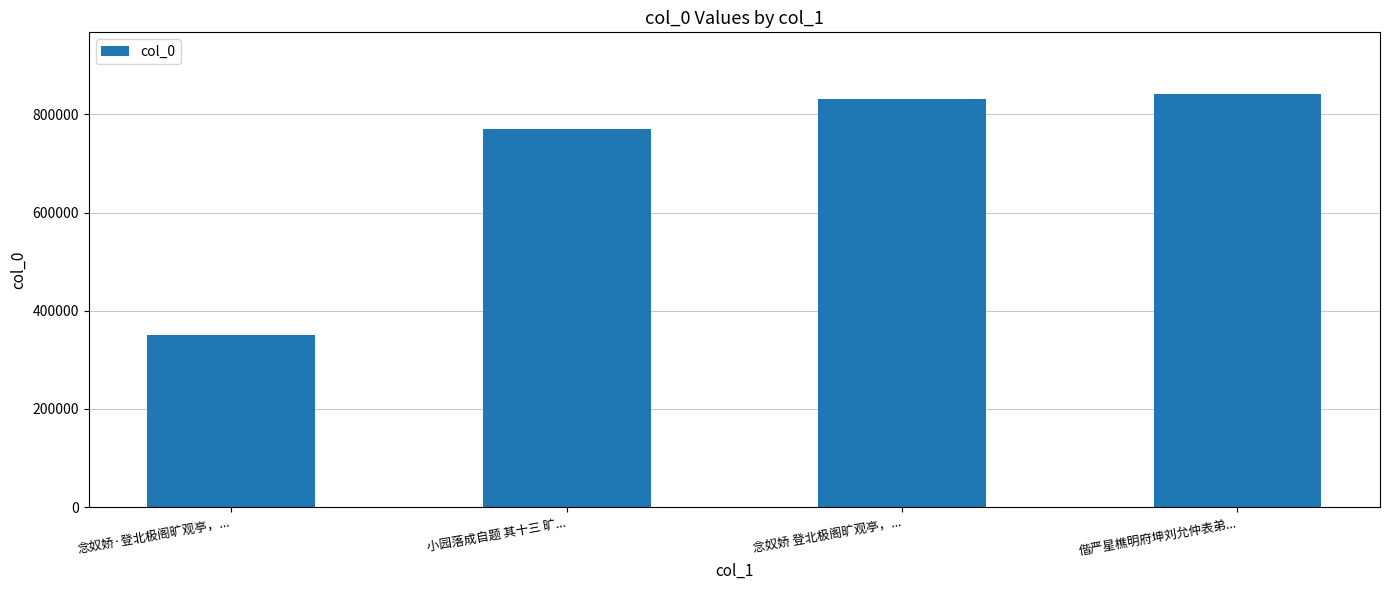

True or false: the data shows 769399 at 小园落成自题 其十三 旷....

True